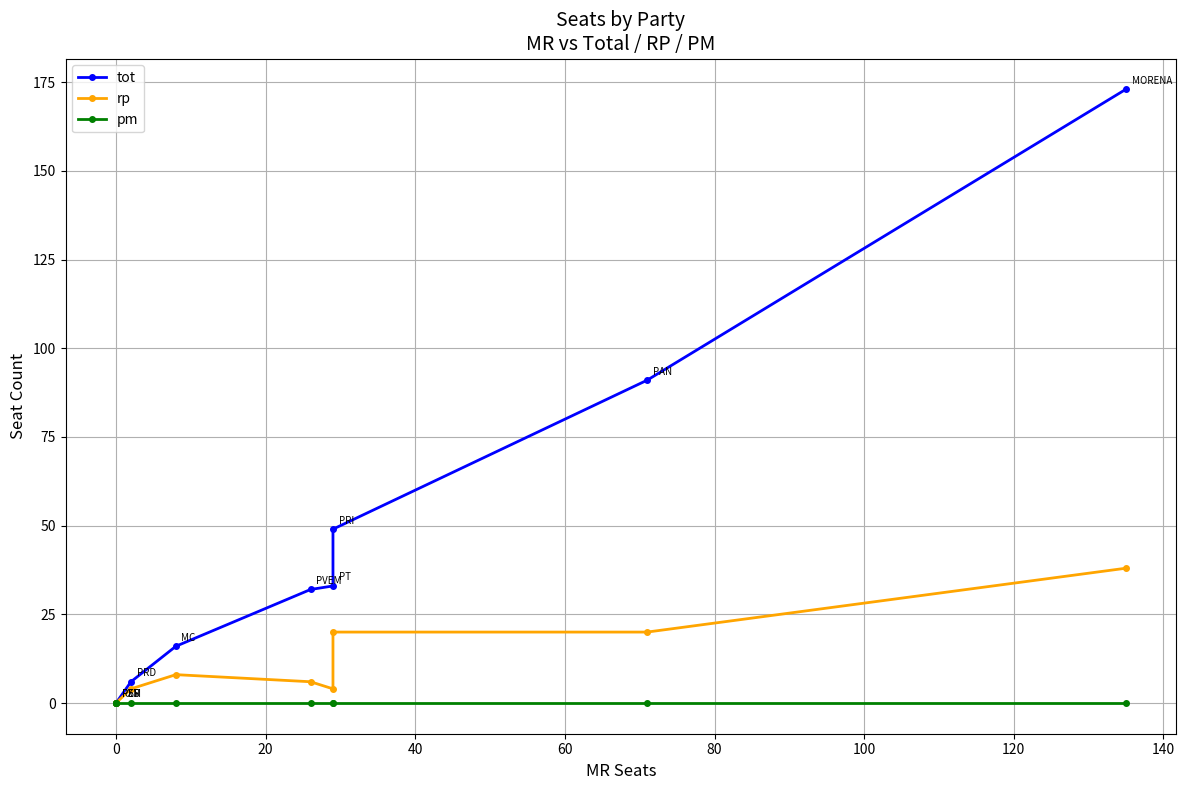

The pm series shows 0 at 0. True or false?

True